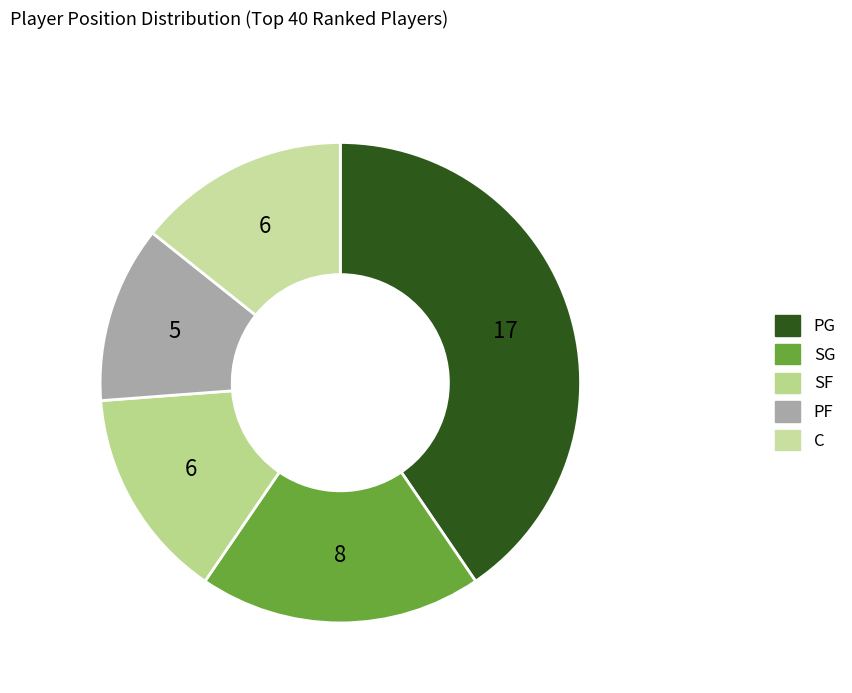

What is the smallest slice in the pie chart?

PF